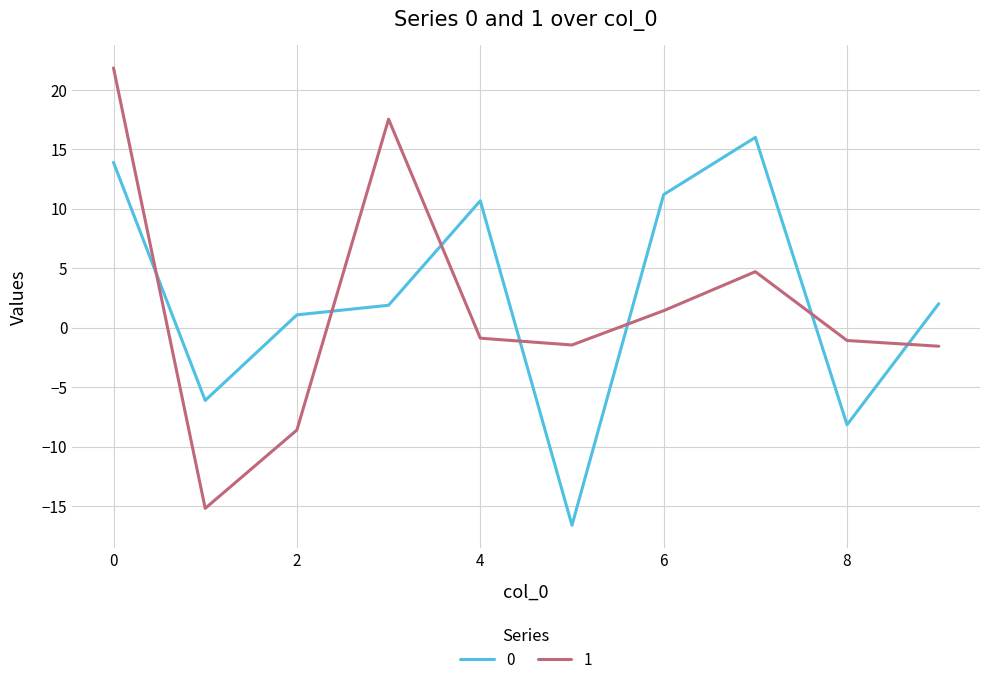

Count the number of categories in the chart.

10